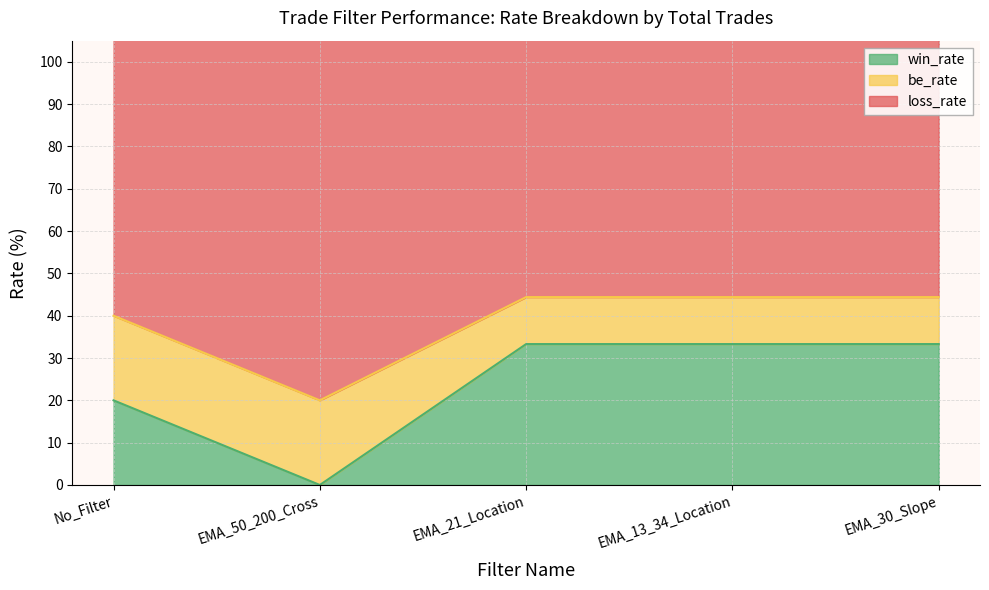

True or false: win_rate has a value of 13.4 at EMA_30_Slope.

False